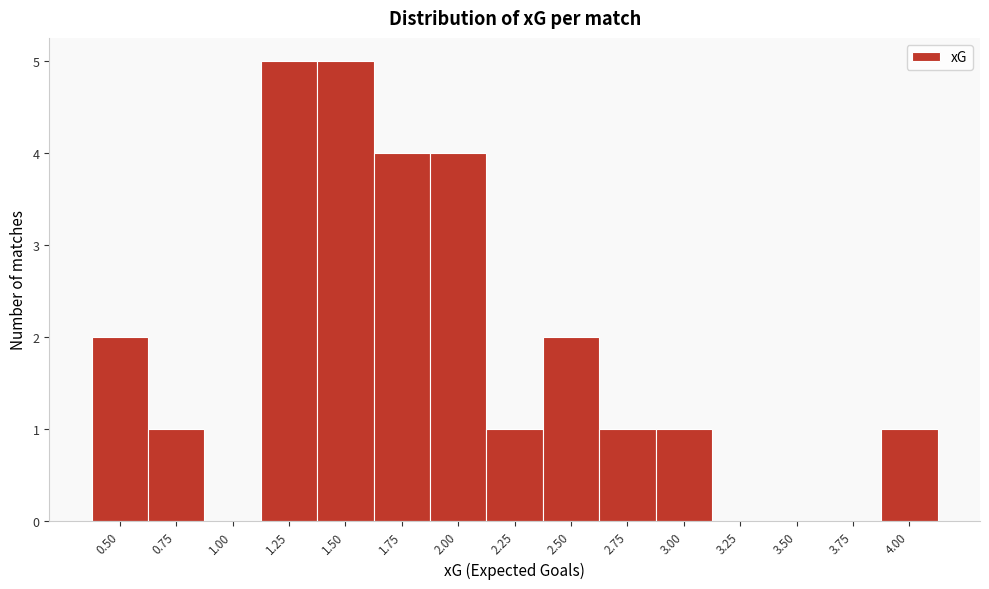

Reading left to right, what are all the values shown in this chart?

0.50=2	0.75=1	1.00=0	1.25=5	1.50=5	1.75=4	2.00=4	2.25=1	2.50=2	2.75=1	3.00=1	3.25=0	3.50=0	3.75=0	4.00=1